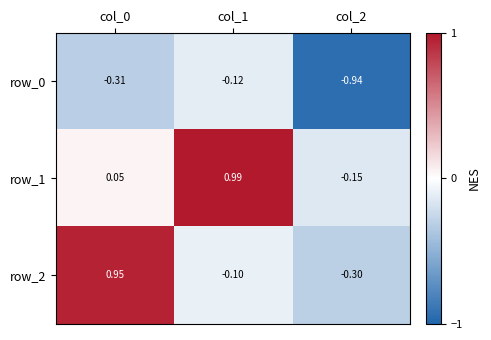

How many negative values does the row_2 series have?

2